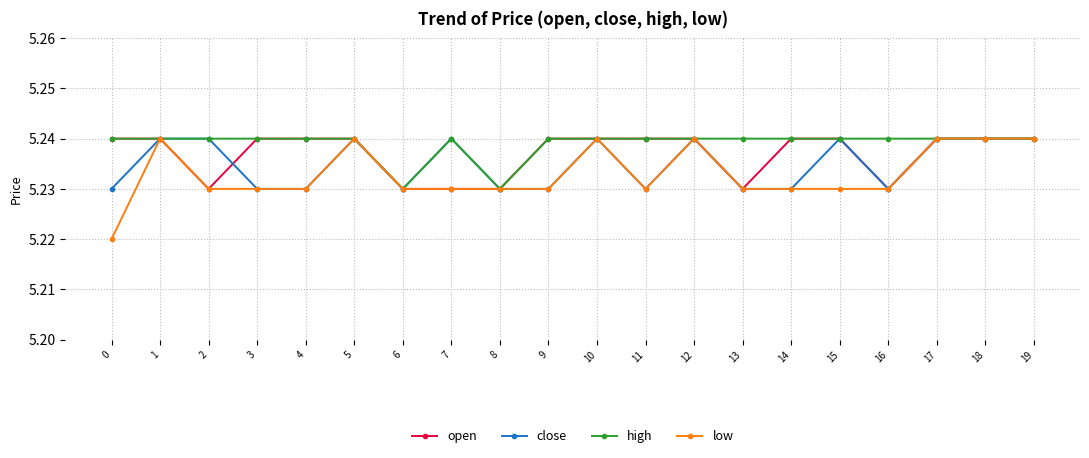

Which series has the widest spread of values?

low